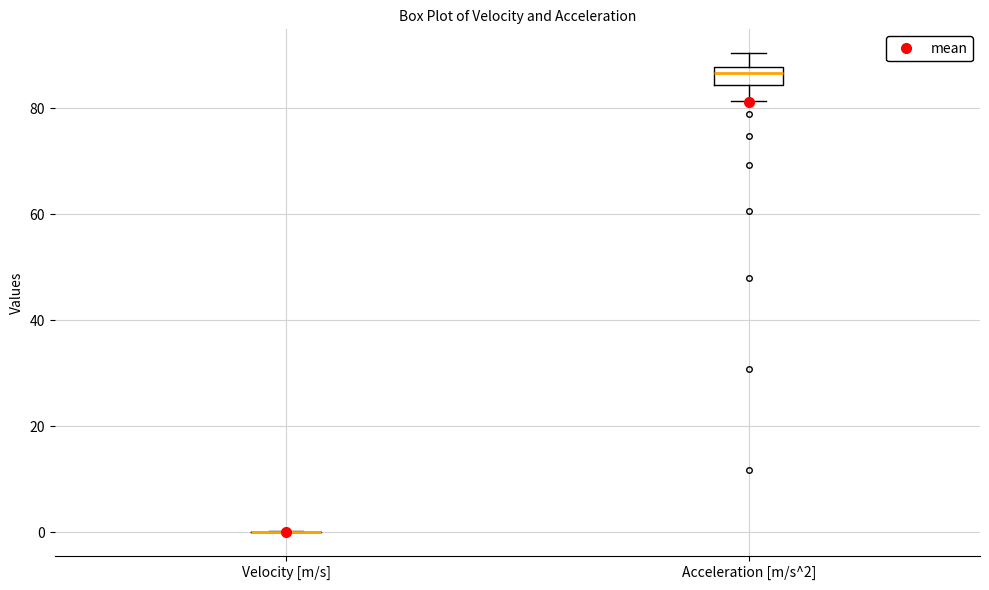

Comparing the boxes themselves (not the whiskers), which one is the tallest?

Acceleration [m/s^2]